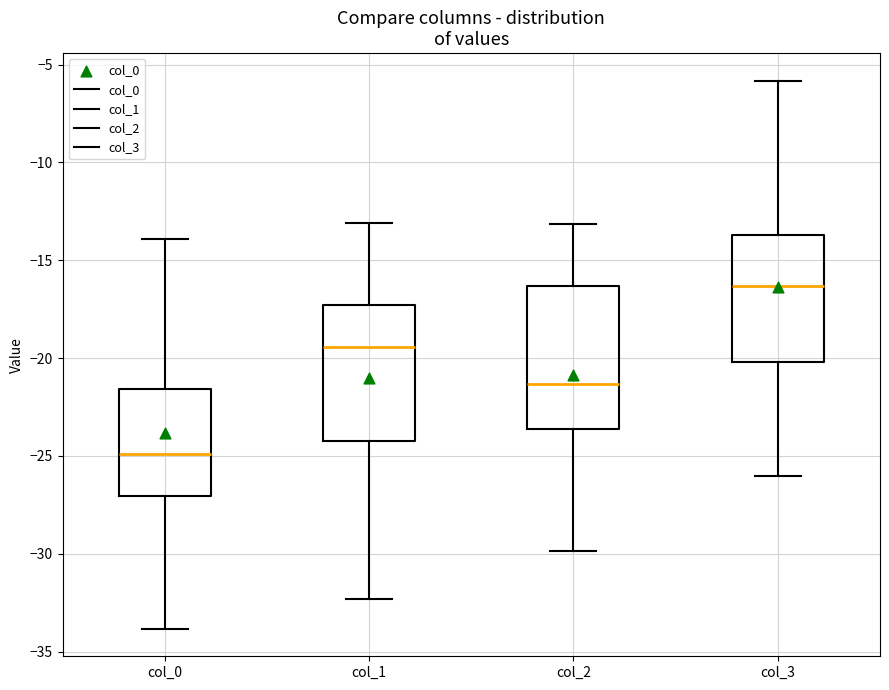

Where is the lower edge of the box for col_1 on the y-axis? The values are not printed on the chart, so give them approximately, as read against the axis.

-24.0